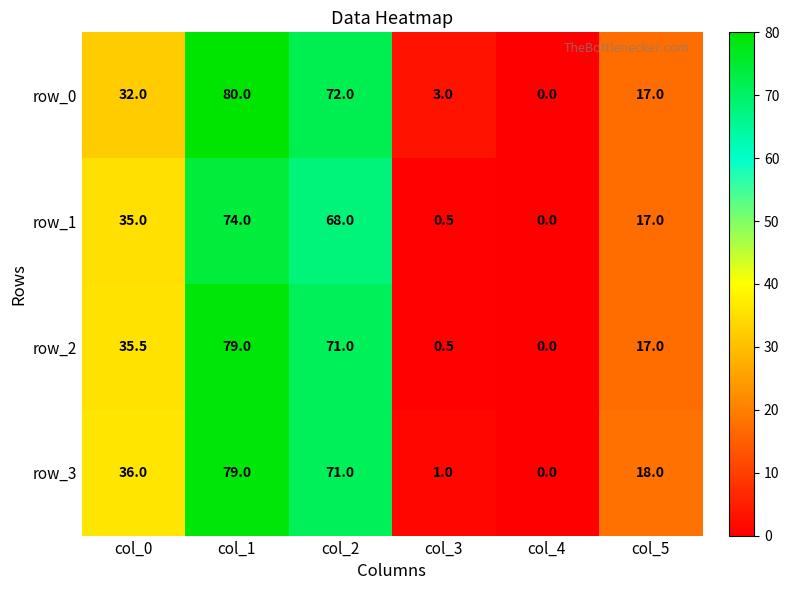

What is the average value of the row_1 series?

32.4